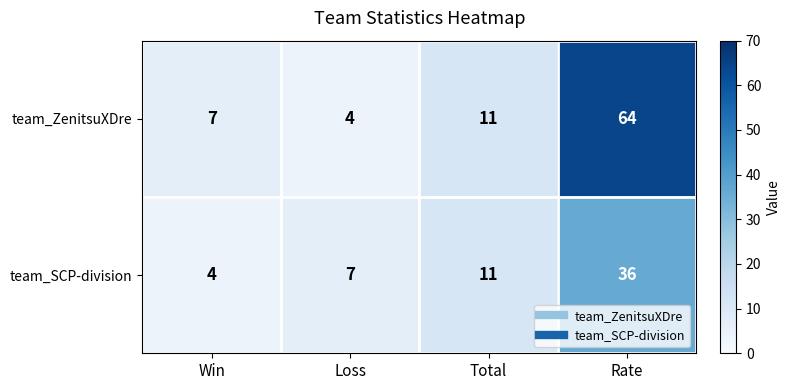

Rank the series by their average value, from highest to lowest.

team_ZenitsuXDre, team_SCP-division